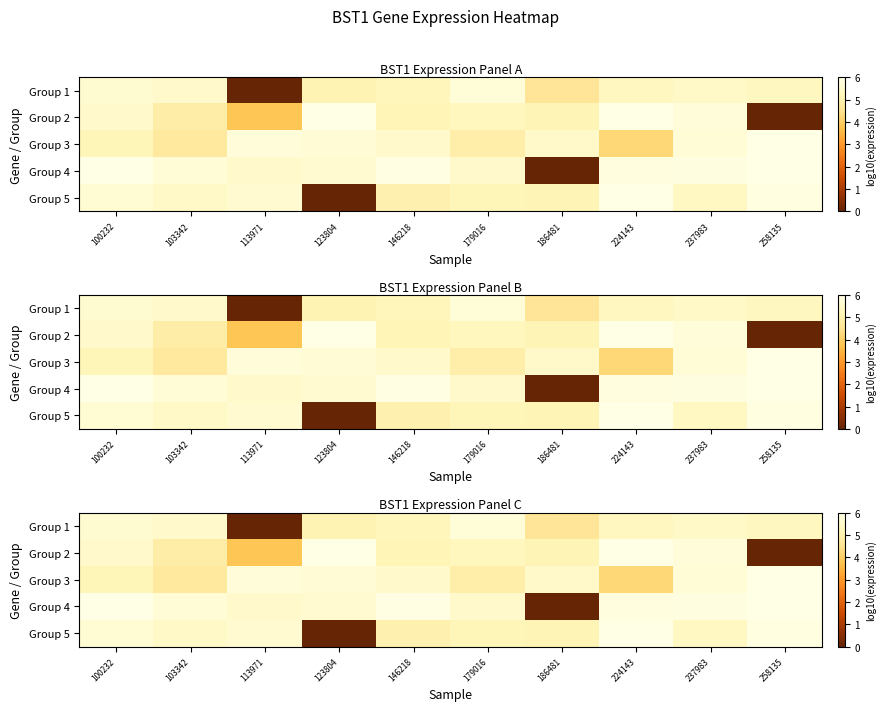

Between 258135 and 237983, which is larger?

237983